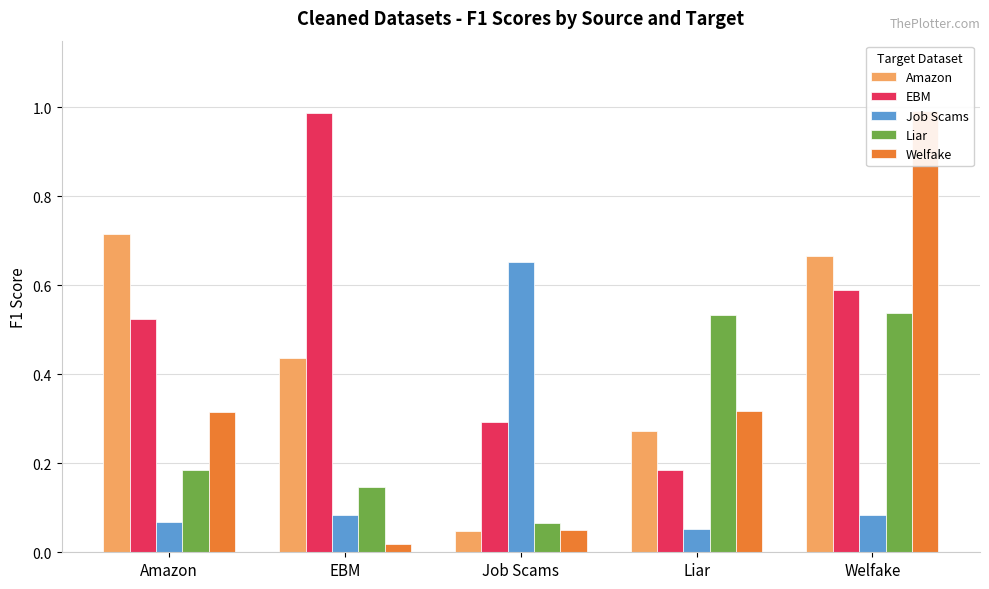

What is the difference between the Amazon values at Amazon and EBM?

0.3